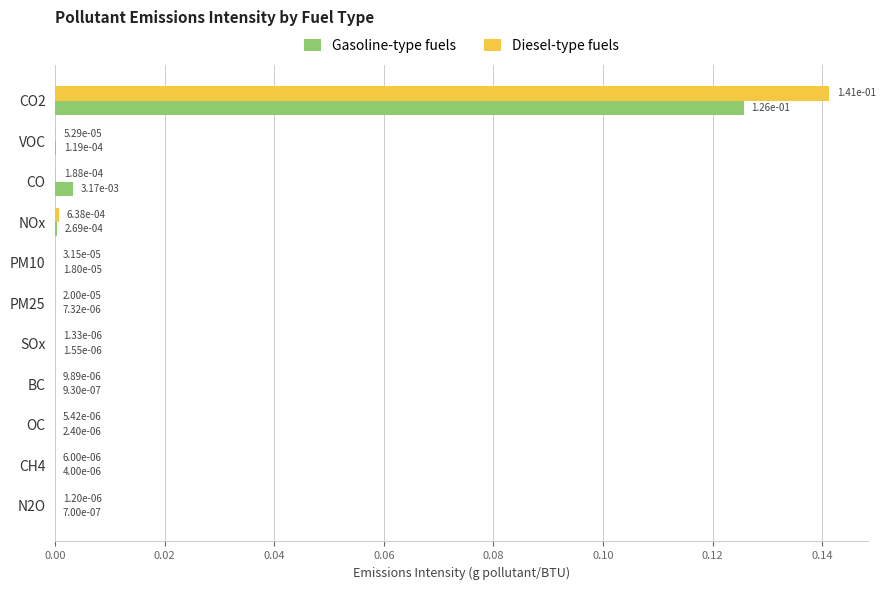

Is it true that Gasoline-type fuels equals 0.2 at CO2?

False